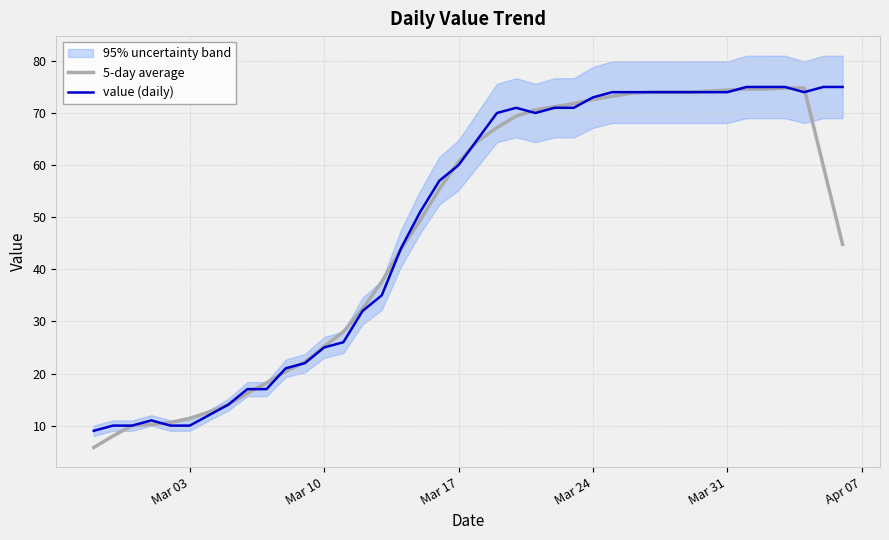

True or false: value (daily) has a value of 73.0 at Mar 24.

True